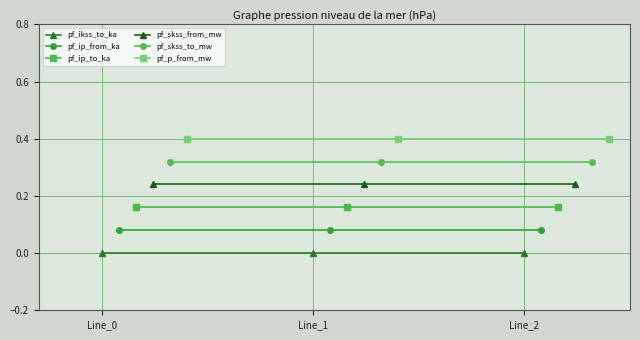

What is the value of the pf_ip_from_ka point at the 1st from the left?

0.1